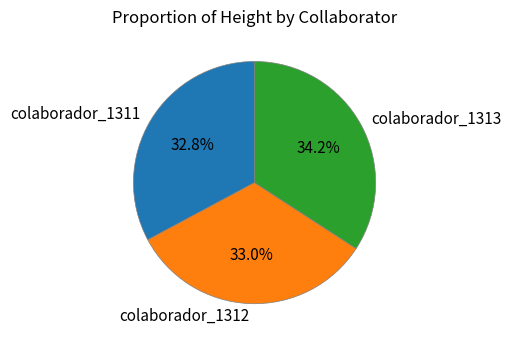

Count the number of slices in the pie.

3